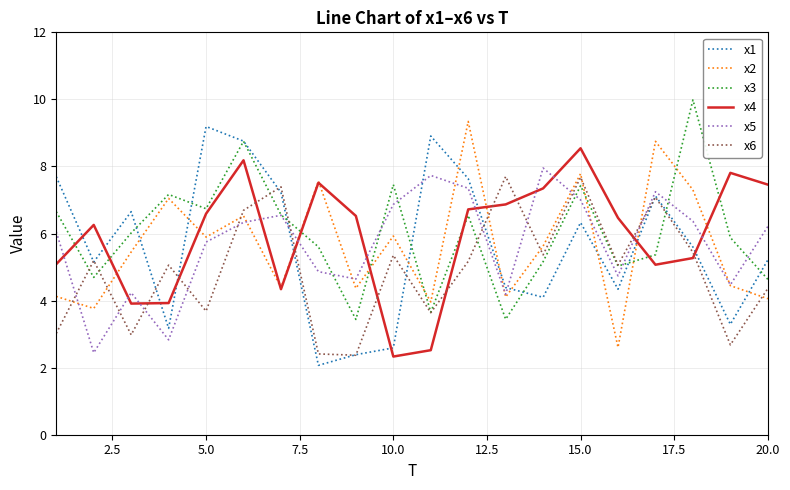

Rank the series by their maximum value, from highest to lowest.

x3, x2, x1, x4, x5, x6